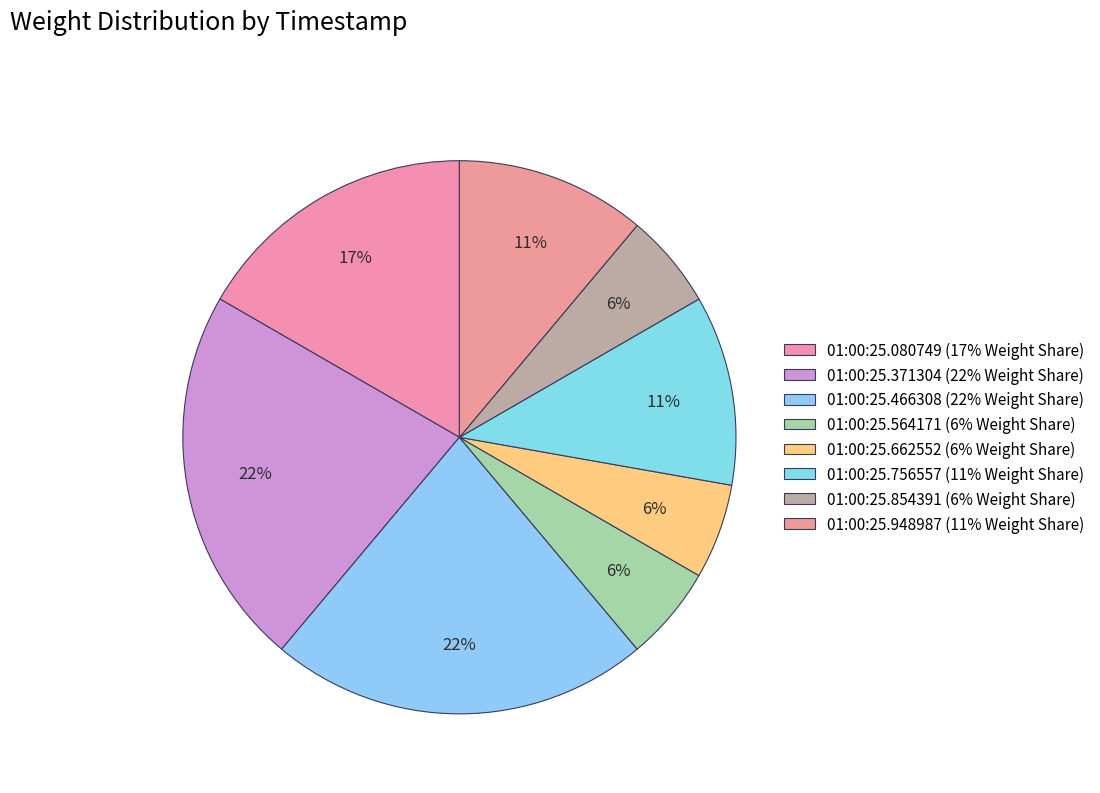

To the nearest percent, what is the difference between the 01:00:25.466308 and 01:00:25.756557 slice percentages?

11%